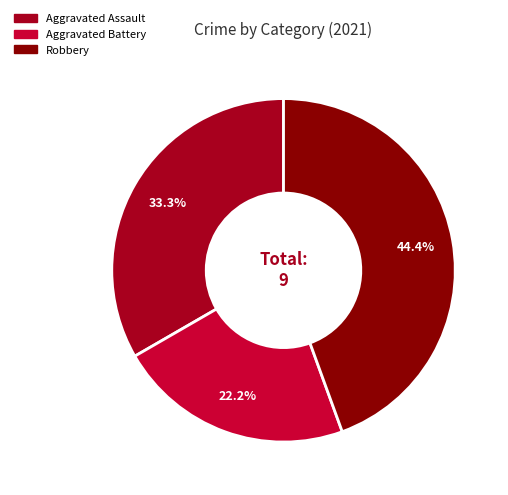

Is there any slice that represents more than half of the pie?

No